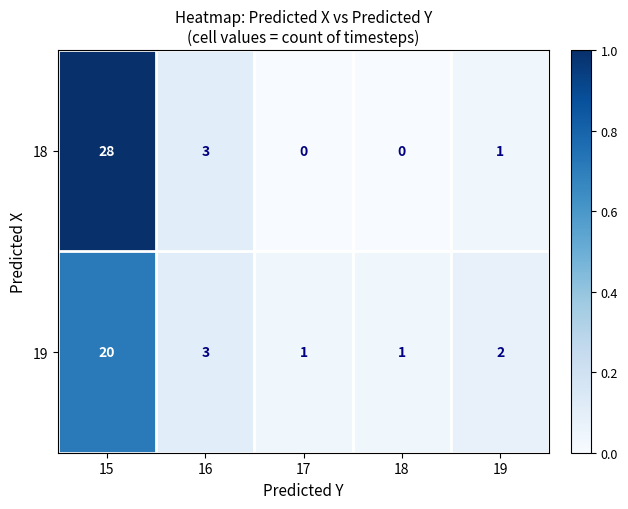

Which series changed the most between 15 and 16?

18